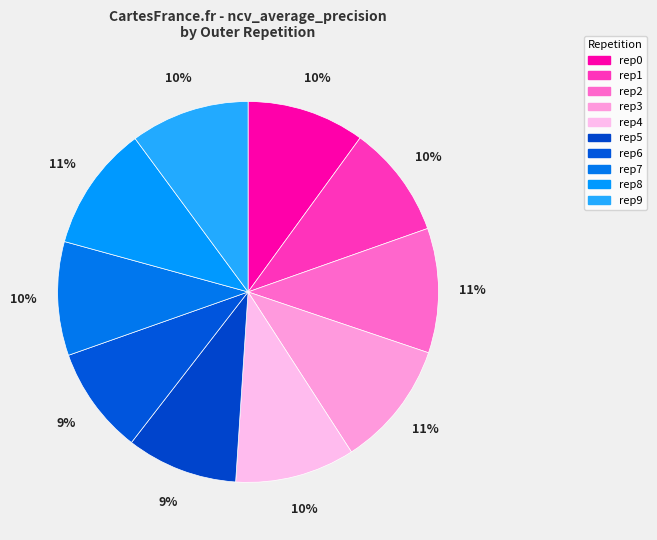

To the nearest percent, what is the average slice percentage?

10%